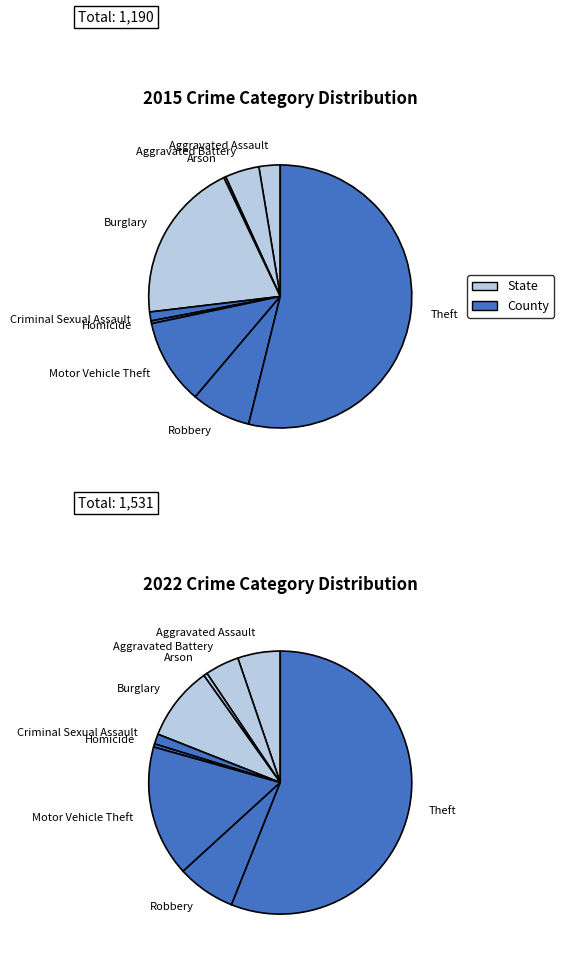

What is the smallest slice in the pie chart?

Arson